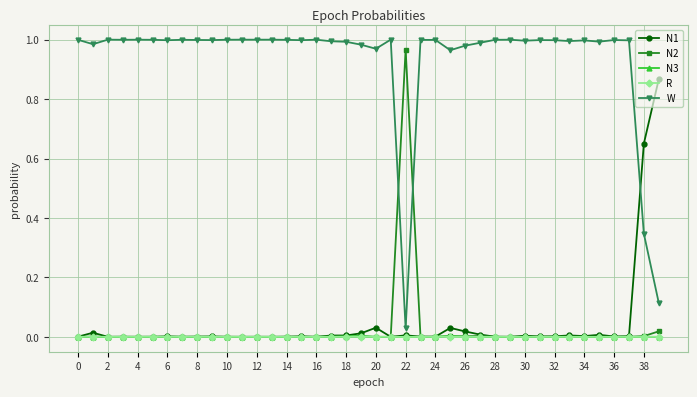

True or false: R has more than 2 interior local peaks.

True